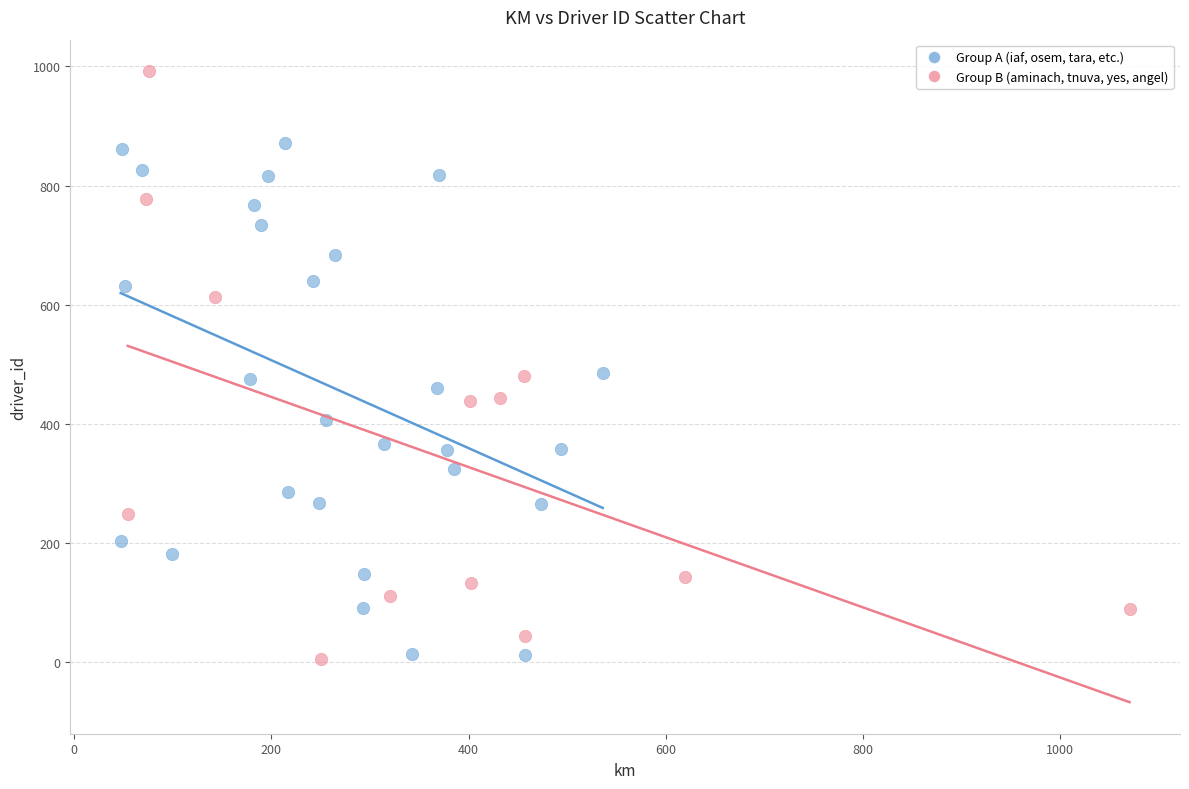

Which series contains the highest Y value?

Group B (aminach, tnuva, yes, angel)